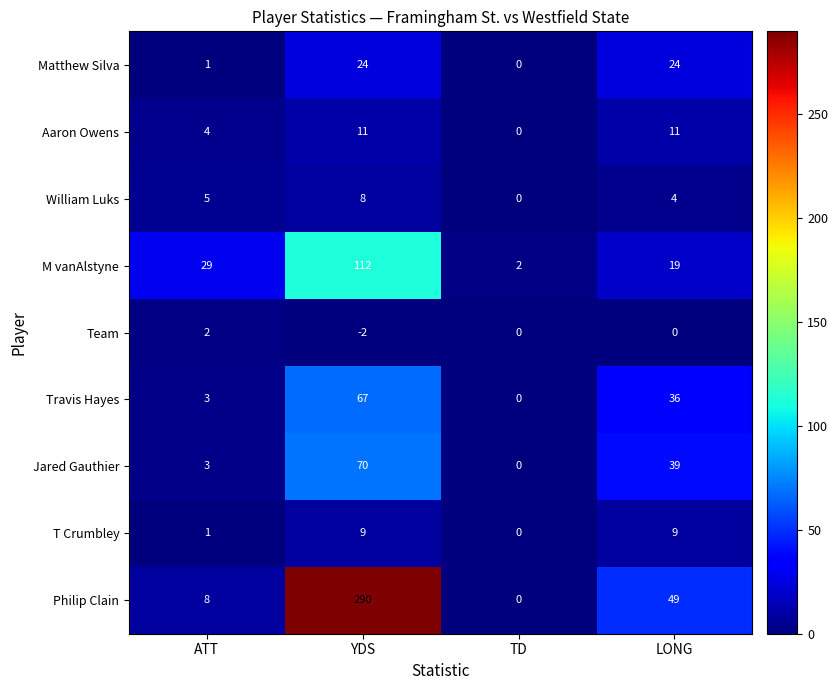

The value of Philip Clain at TD is -117. True or false?

False